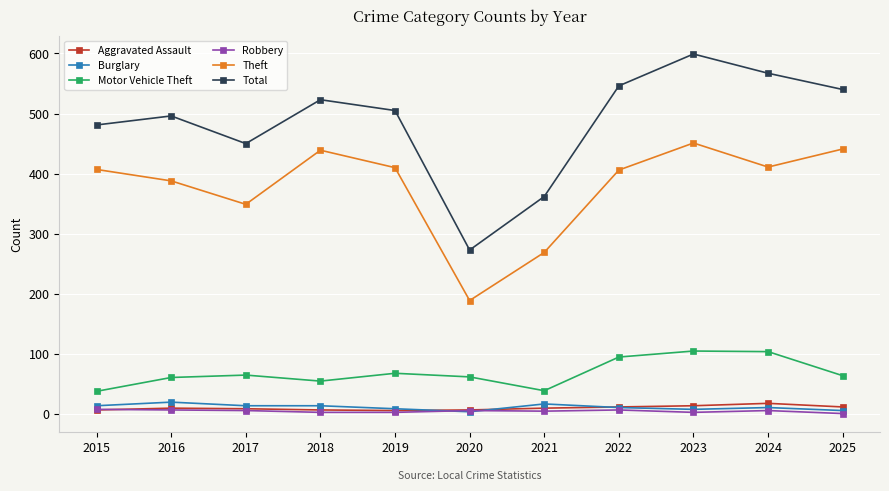

What is the value of the Motor Vehicle Theft point at the 10th from the left?

104